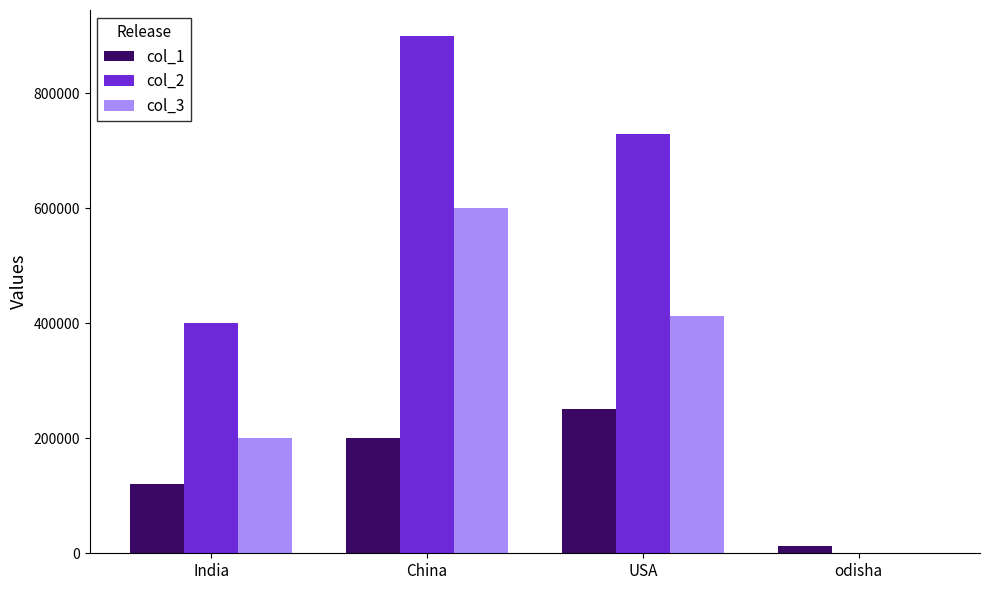

Between India and China, which series saw the biggest shift?

col_2